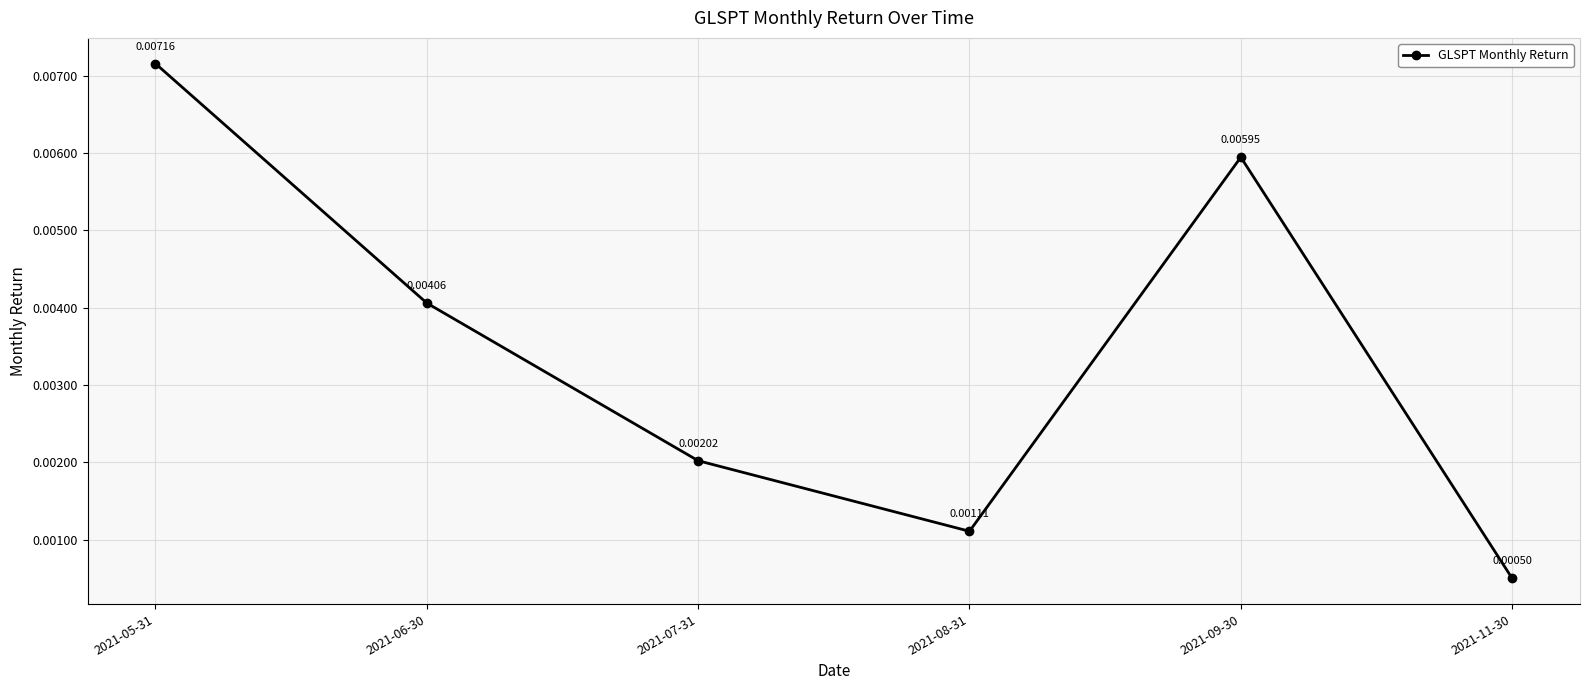

Is this an area chart (filled region under the line)?

No